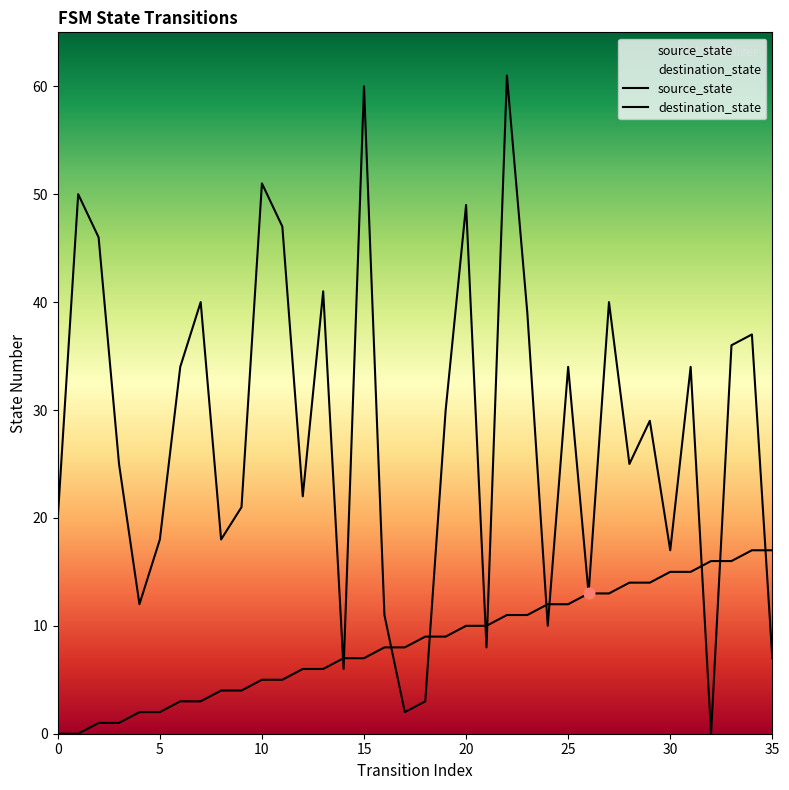

What are all the series names shown in the legend?

source_state, destination_state